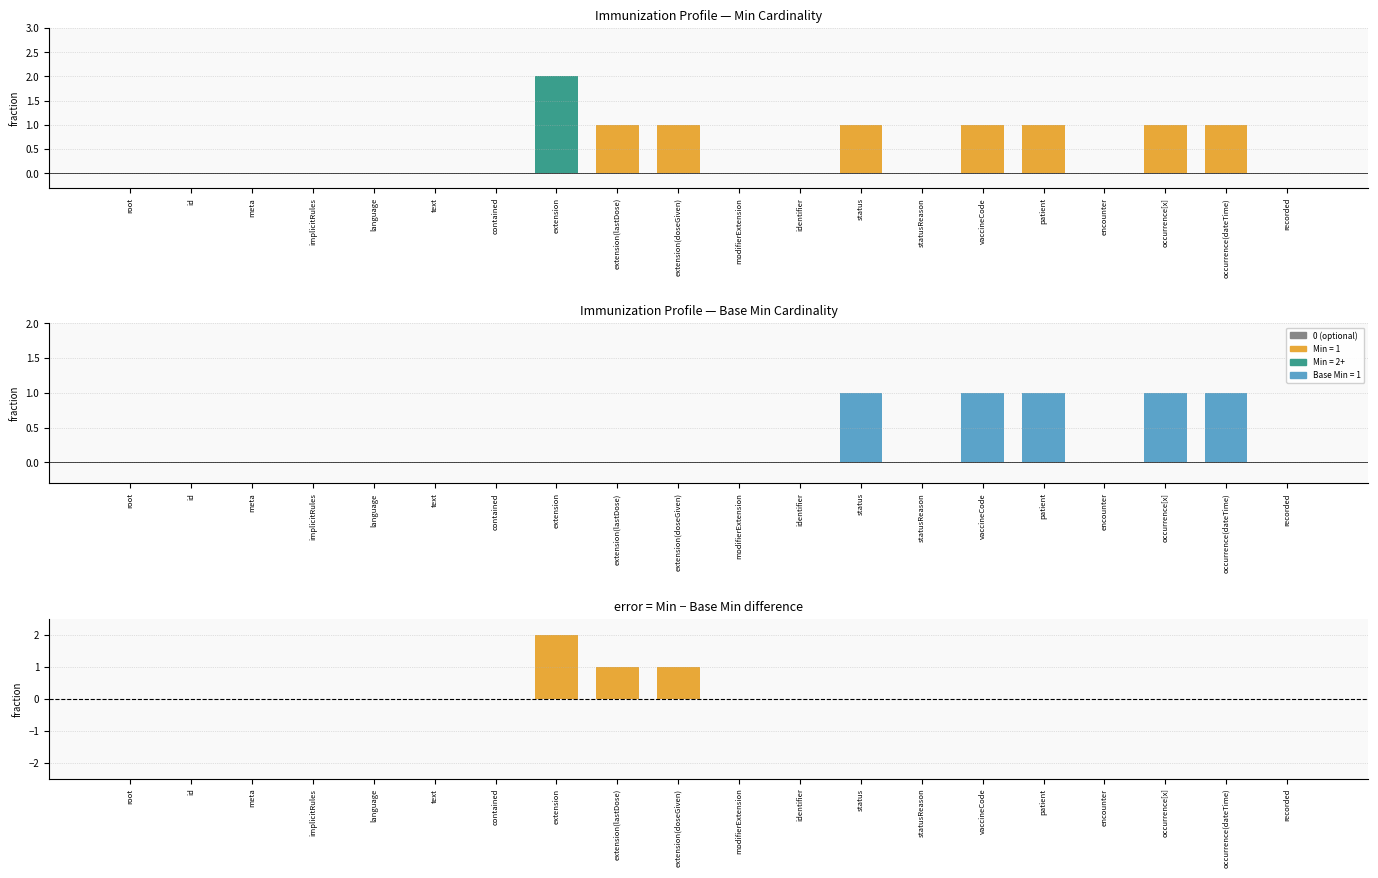

The value of Min at statusReason is 1. True or false?

False